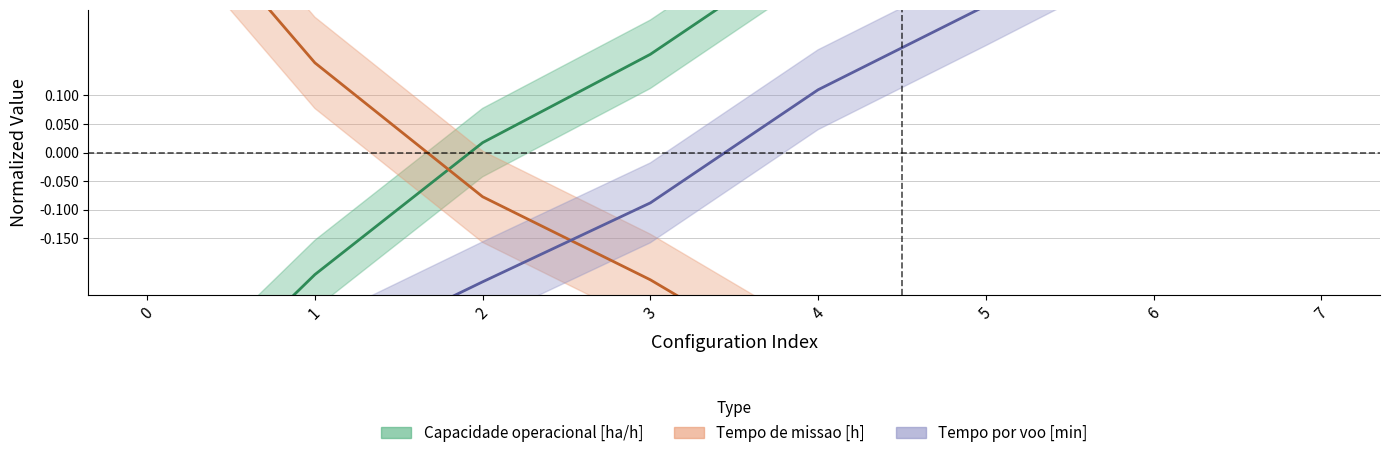

True or false: Tempo por voo [min] has a value of -0.5 at 0.

True